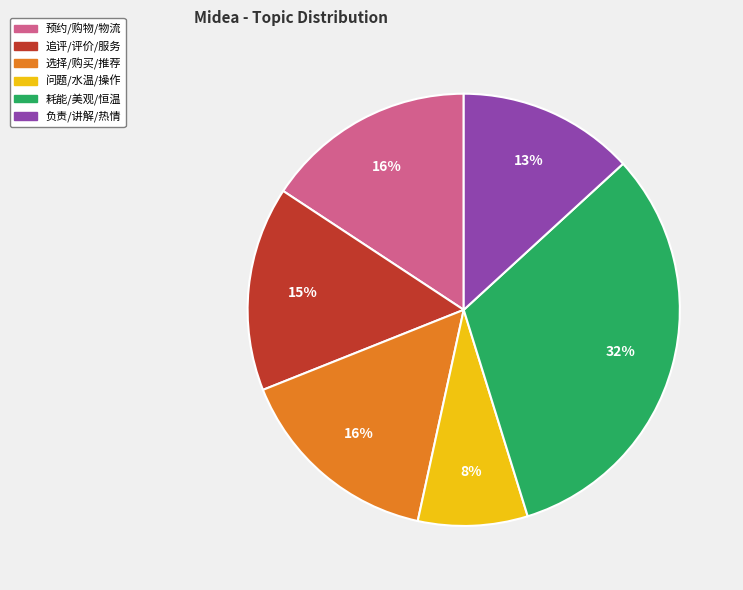

Do 预约/购物/物流 and 追评/评价/服务 together represent more than half of the pie?

No